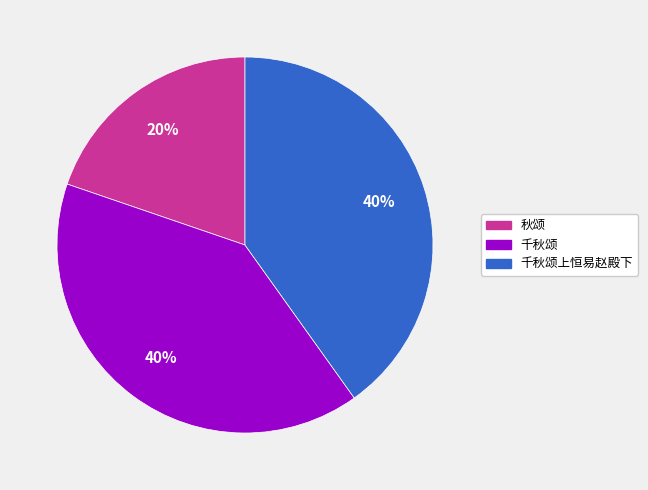

To the nearest percent, what is the difference between the largest and smallest slice percentages?

20%